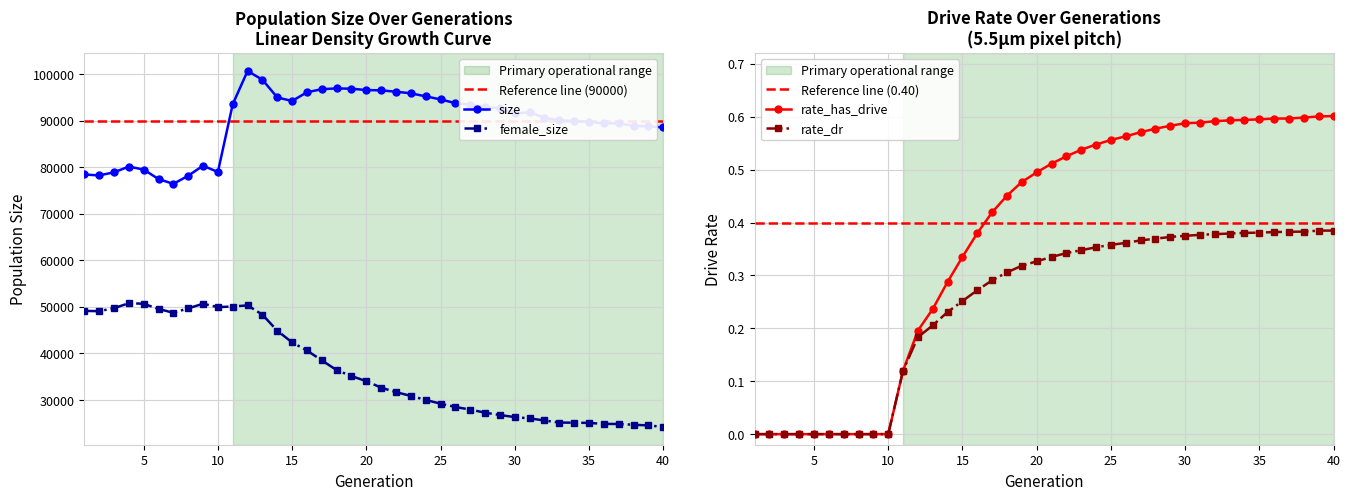

Reading left to right, list all the values displayed in this chart.

size: 1=78456.0	2=78255.0	3=78918.0	4=80150.0	5=79511.0	6=77477.0	7=76436.0	8=78180.0	9=80351.0	10=78980.0	11=93551.0	12=100693.0	13=98819.0	14=95009.0	15=94251.0	16=96123.0	17=96782.0	18=96951.0	19=96883.0	20=96599.0	21=96525.0	22=96243.0	23=95895.0	24=95245.0	25=94584.0	26=93785.0	27=93448.0	28=92960.0	29=92674.0	30=91584.0	31=91812.0	32=90644.0	33=90078.0	34=89976.0	35=89775.0	36=89430.0	37=89441.0	38=88925.0	39=88808.0	40=88568.0
rate_has_drive: 1=0.0	2=0.0	3=0.0	4=0.0	5=0.0	6=0.0	7=0.0	8=0.0	9=0.0	10=0.0	11=0.1	12=0.2	13=0.2	14=0.3	15=0.3	16=0.4	17=0.4	18=0.5	19=0.5	20=0.5	21=0.5	22=0.5	23=0.5	24=0.5	25=0.6	26=0.6	27=0.6	28=0.6	29=0.6	30=0.6	31=0.6	32=0.6	33=0.6	34=0.6	35=0.6	36=0.6	37=0.6	38=0.6	39=0.6	40=0.6
female_size: 1=49146.0	2=49085.0	3=49712.0	4=50802.0	5=50674.0	6=49561.0	7=48741.0	8=49683.0	9=50681.0	10=49954.0	11=50081.0	12=50333.0	13=48339.0	14=44885.0	15=42368.0	16=40640.0	17=38511.0	18=36420.0	19=35134.0	20=34044.0	21=32649.0	22=31687.0	23=30872.0	24=30011.0	25=29205.0	26=28502.0	27=27928.0	28=27273.0	29=26763.0	30=26325.0	31=26039.0	32=25600.0	33=25145.0	34=25121.0	35=25073.0	36=24864.0	37=24837.0	38=24678.0	39=24535.0	40=24211.0
rate_dr: 1=0.0	2=0.0	3=0.0	4=0.0	5=0.0	6=0.0	7=0.0	8=0.0	9=0.0	10=0.0	11=0.1	12=0.2	13=0.2	14=0.2	15=0.3	16=0.3	17=0.3	18=0.3	19=0.3	20=0.3	21=0.3	22=0.3	23=0.3	24=0.4	25=0.4	26=0.4	27=0.4	28=0.4	29=0.4	30=0.4	31=0.4	32=0.4	33=0.4	34=0.4	35=0.4	36=0.4	37=0.4	38=0.4	39=0.4	40=0.4